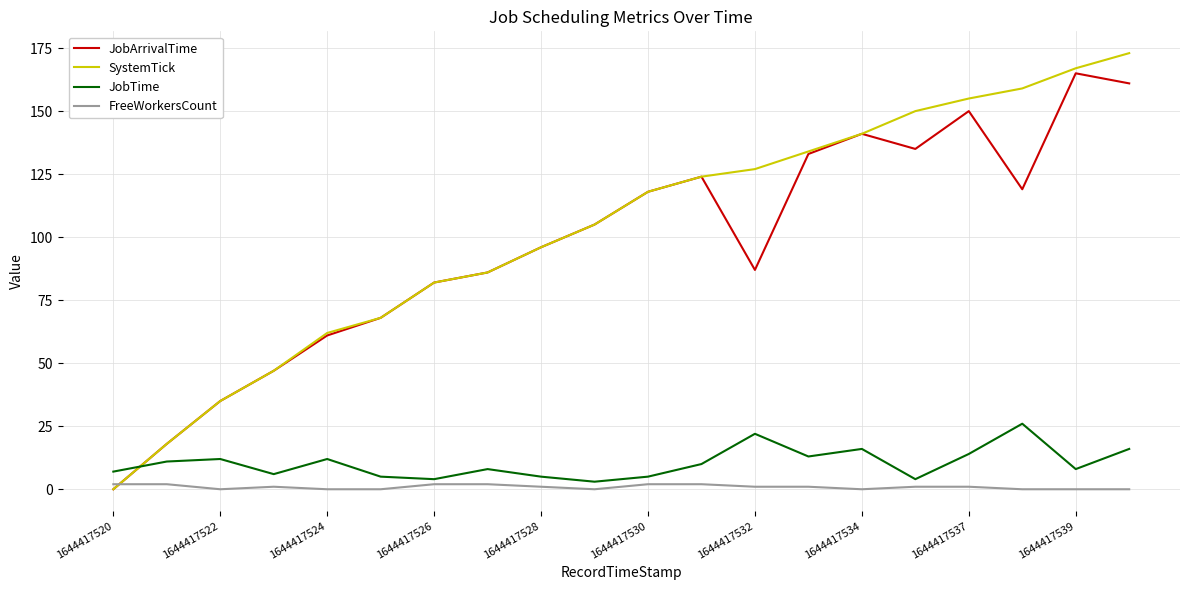

Which series has the widest spread of values?

SystemTick